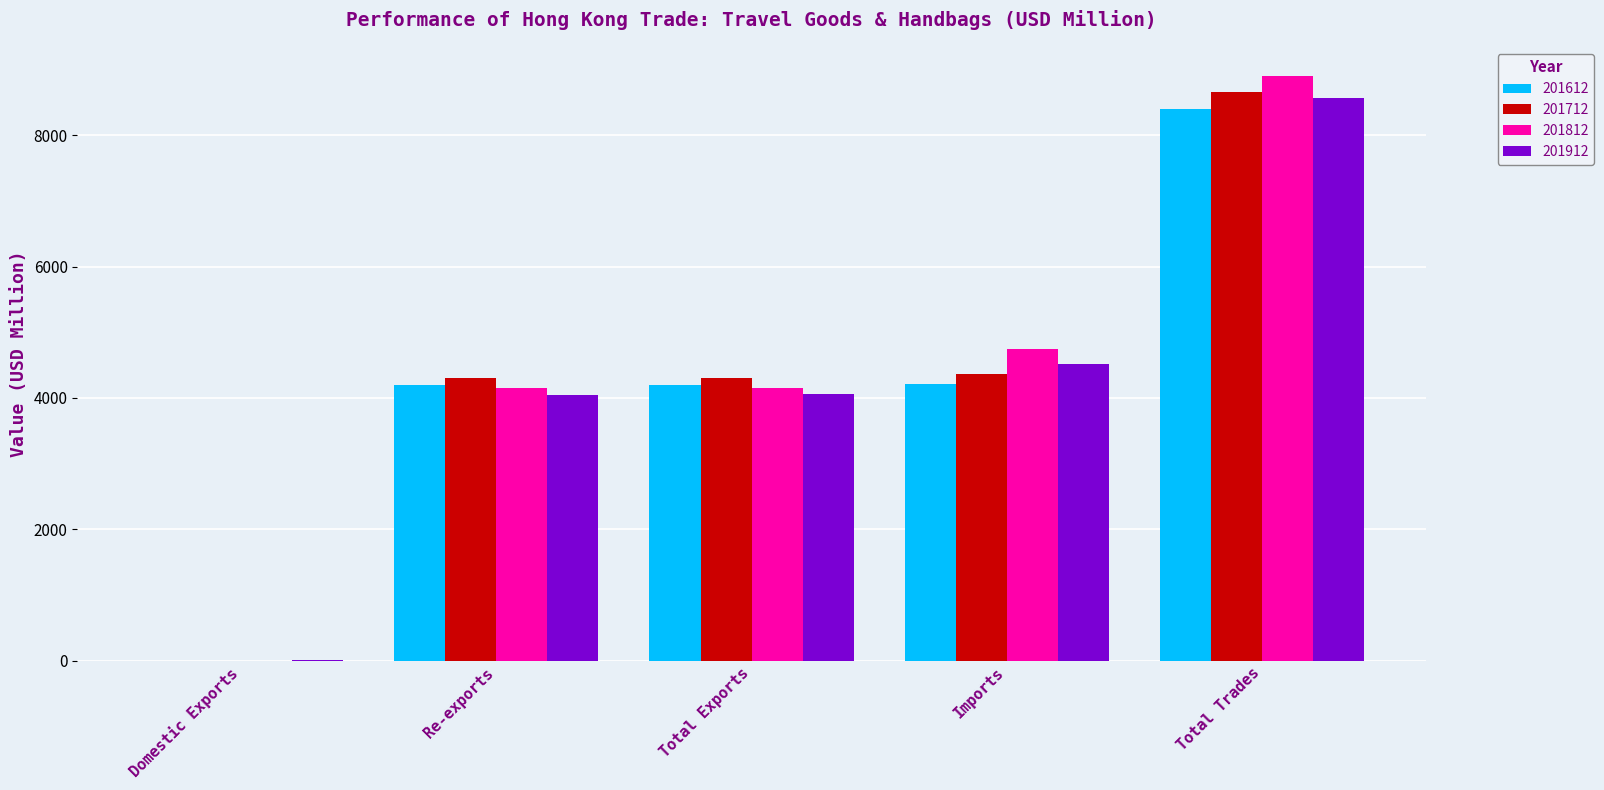

How many groups of bars are there?

5